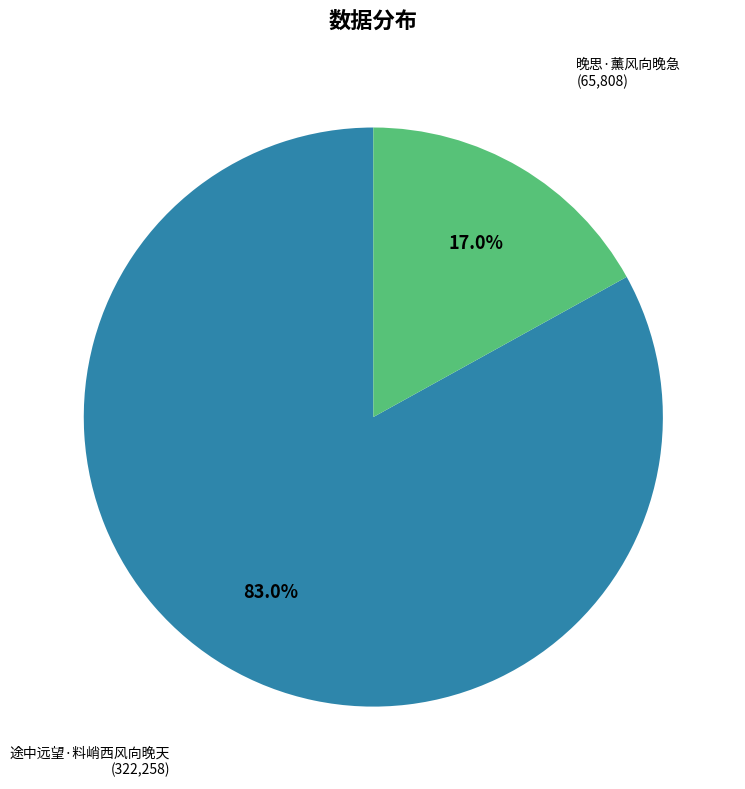

What is the ratio of the value at 晚思·薰风向晚急 to the value at 途中远望·料峭西风向晚天?

0.2